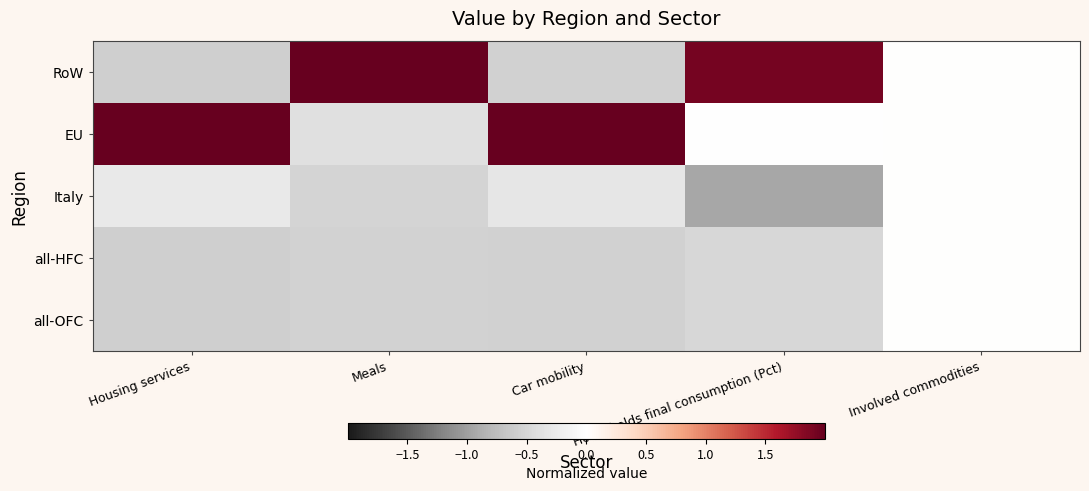

What is the greatest value displayed?

2.0